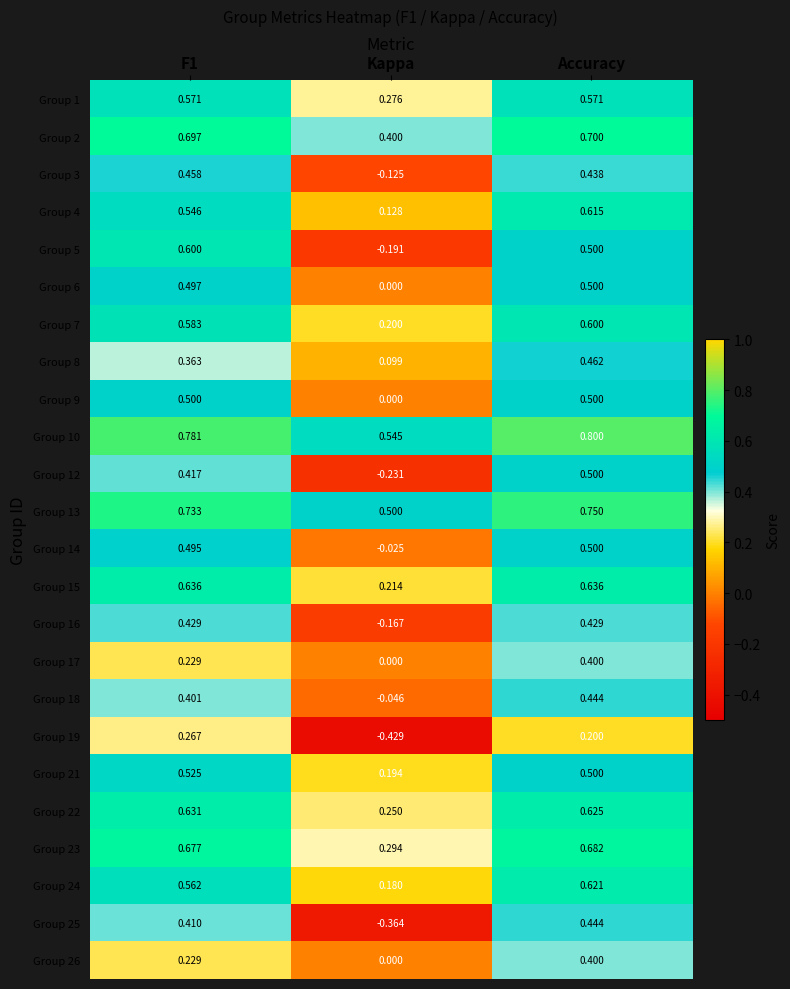

Where is Group 24 nearest to the value 0?

Kappa